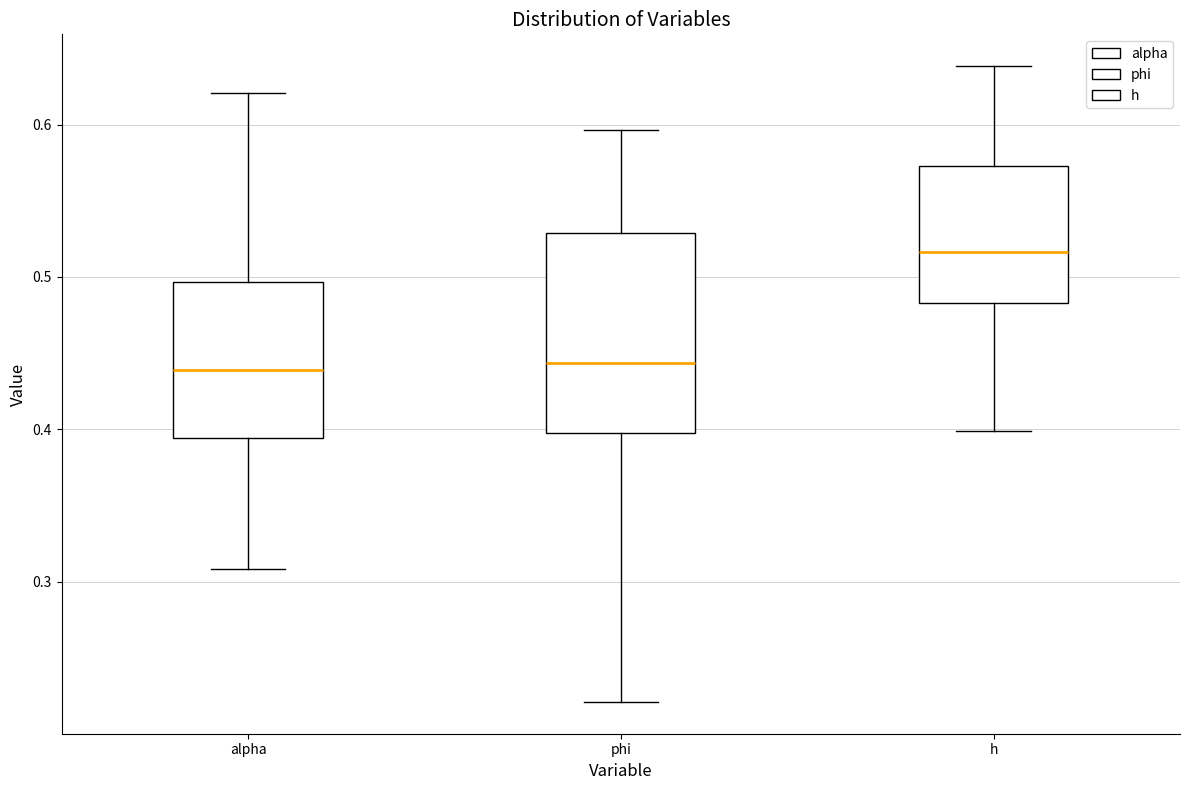

Comparing the boxes themselves (not the whiskers), which one is the tallest?

phi